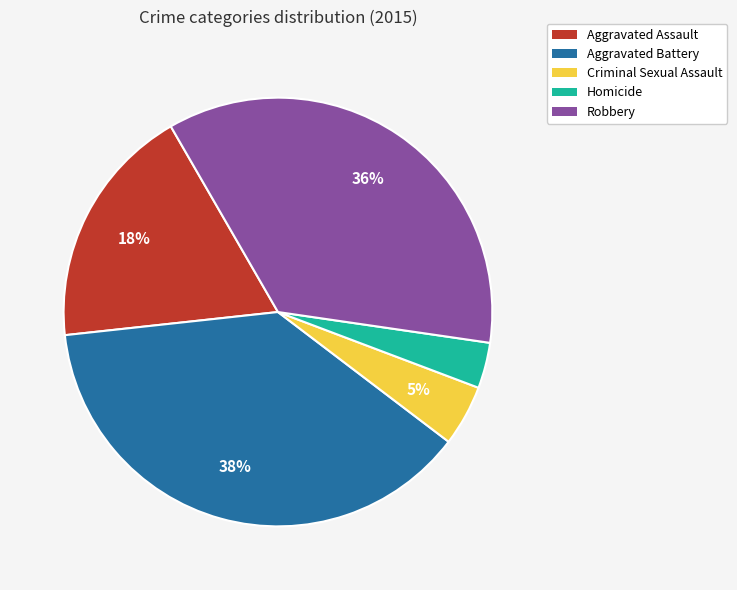

Count the number of slices in the pie.

5